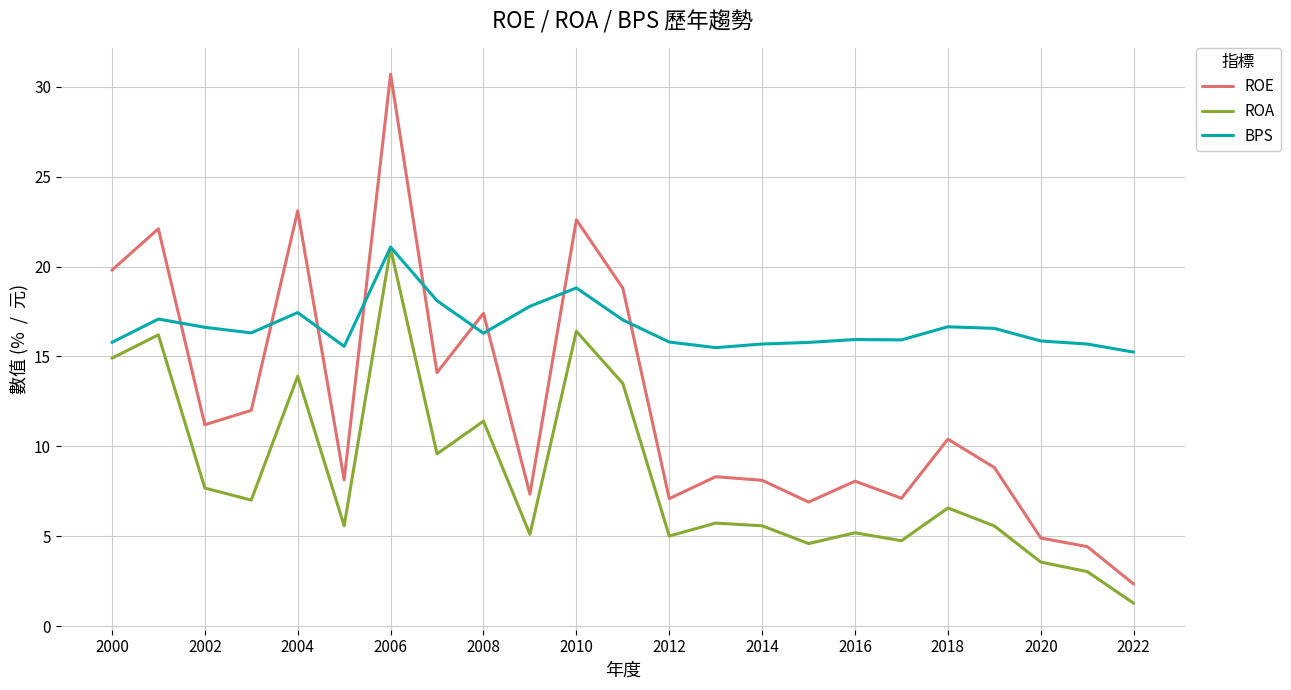

Which series has the widest spread of values?

ROE